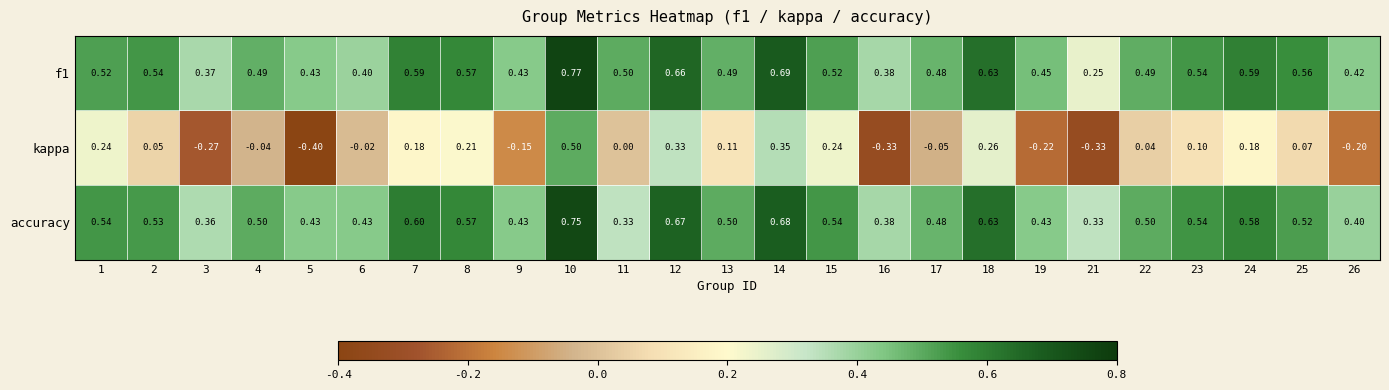

At 15, list the series in order from smallest to largest.

kappa, f1, accuracy